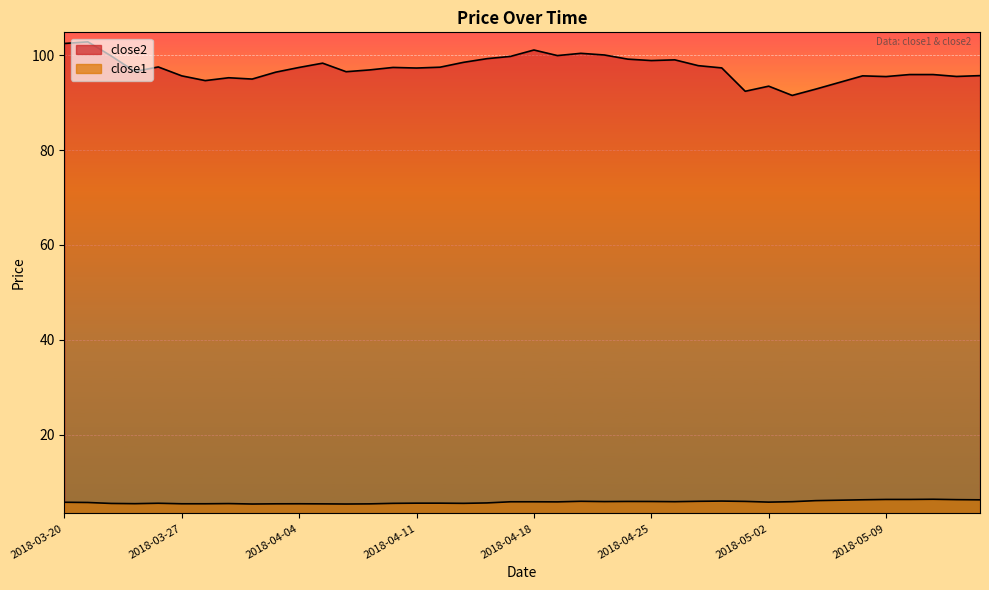

True or false: close1 has more than 1 points higher than both neighbors.

True